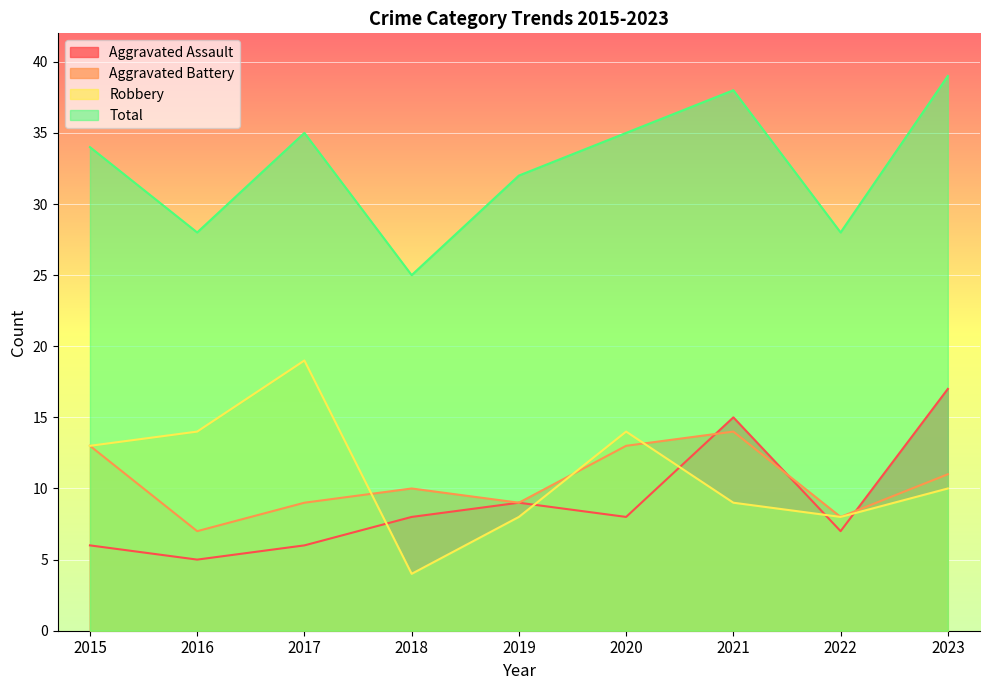

Rank the series at 2022 from highest to lowest value.

Total, Aggravated Battery, Robbery, Aggravated Assault